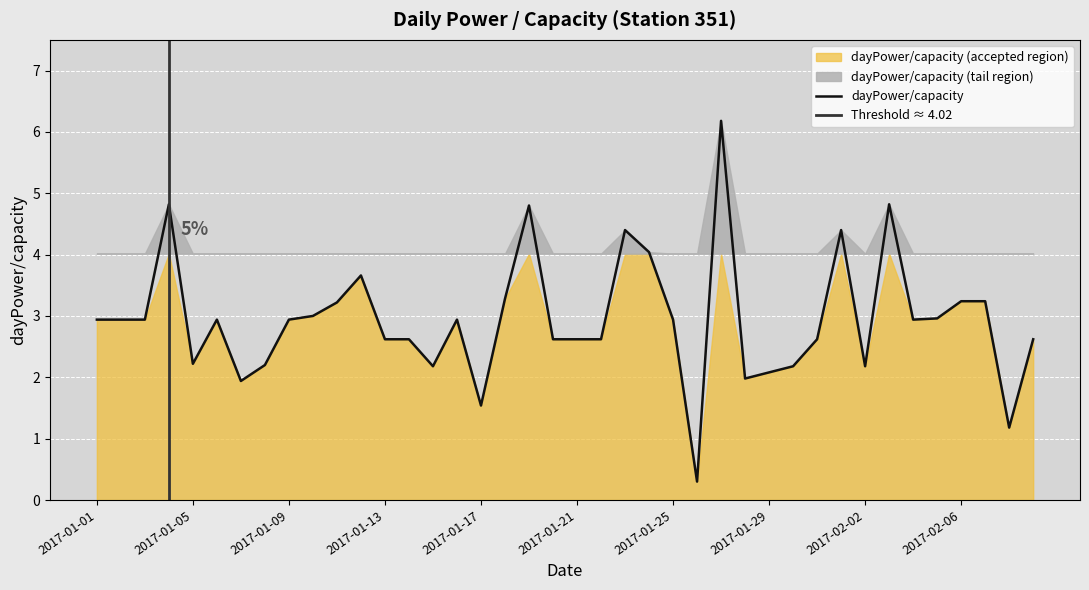

What value does the data have at 2017-01-30?

2.2